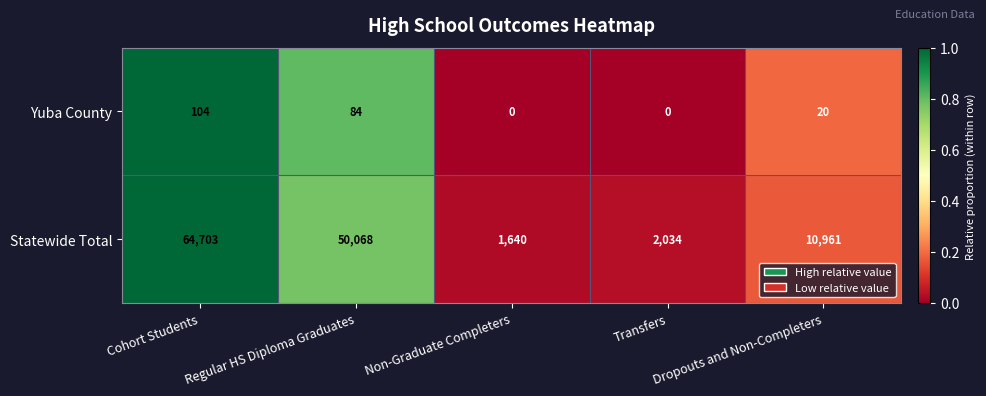

True or false: Yuba County has a value of 5 at Dropouts and Non-Completers.

False